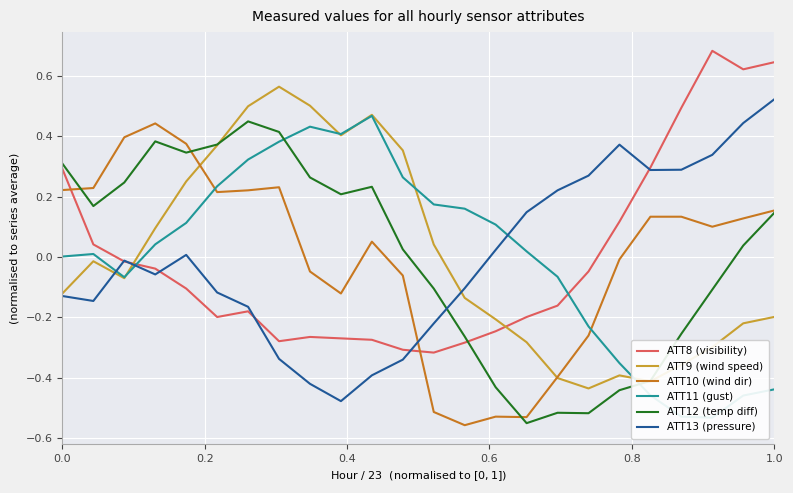

After their last crossing, which series has the higher values: ATT12 (temp diff) or ATT13 (pressure)?

ATT13 (pressure)